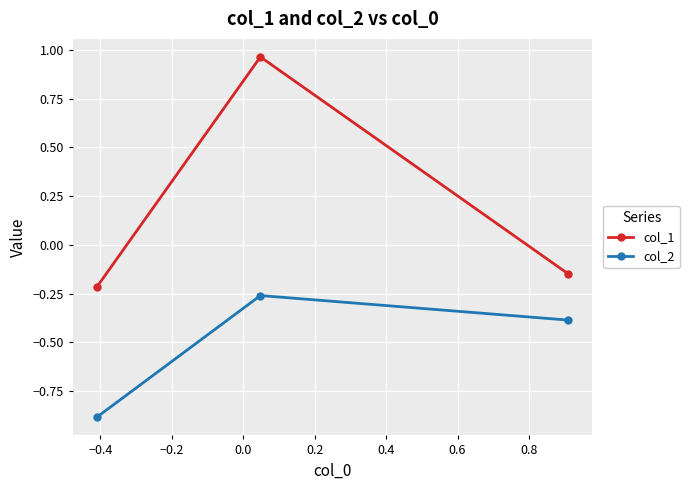

Which series has the widest spread of values?

col_1